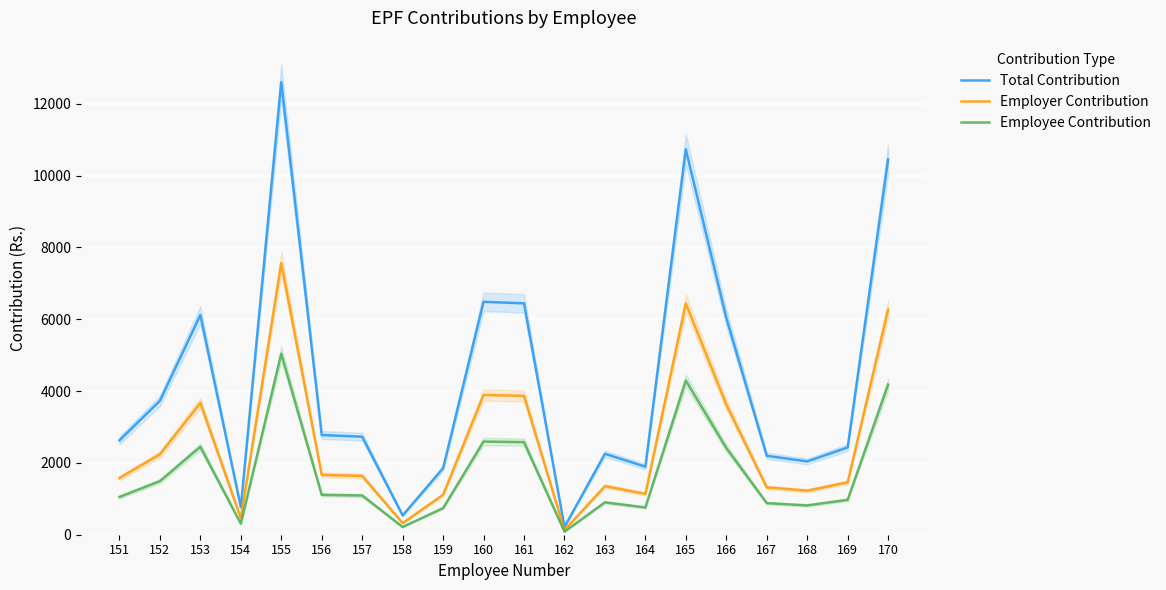

Reading left to right, list all the values displayed in this chart.

Total Contribution: 2629.1	3730.2	6118.6	766.5	12603.8	2776.8	2729.6	538.1	1852.3	6486.0	6444.0	213.7	2253.5	1895.5	10733.0	6042.1	2198.2	2041.6	2429.7	10450.3
Employer Contribution: 1577.5	2238.1	3671.2	459.9	7562.3	1666.1	1637.8	322.9	1111.4	3891.6	3866.4	128.2	1352.1	1137.3	6439.8	3625.3	1318.9	1225.0	1457.8	6270.2
Employee Contribution: 1051.7	1492.1	2447.4	306.6	5041.5	1110.7	1091.9	215.2	740.9	2594.4	2577.6	85.5	901.4	758.2	4293.2	2416.8	879.3	816.7	971.9	4180.1